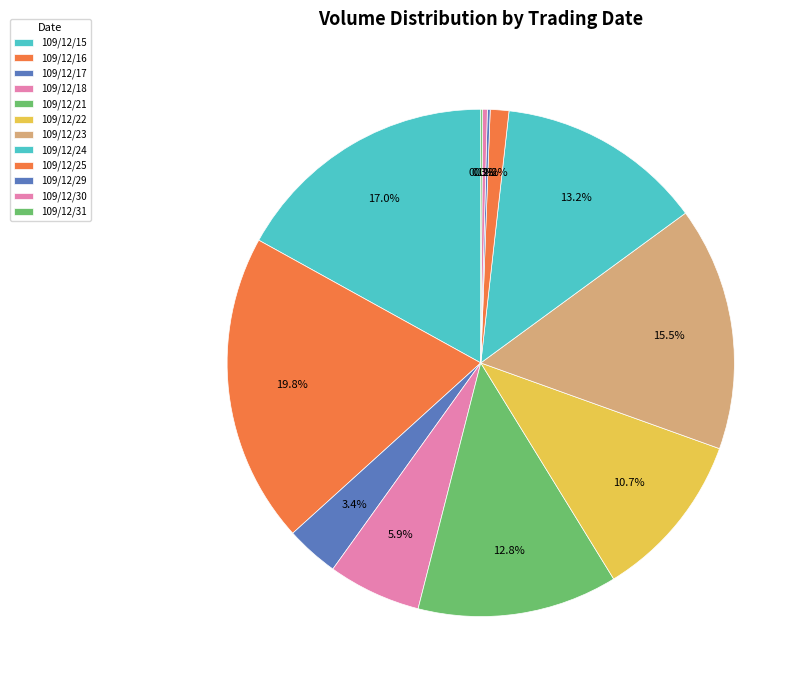

What is the ratio of the value at 109/12/24 to the value at 109/12/25?

11.1